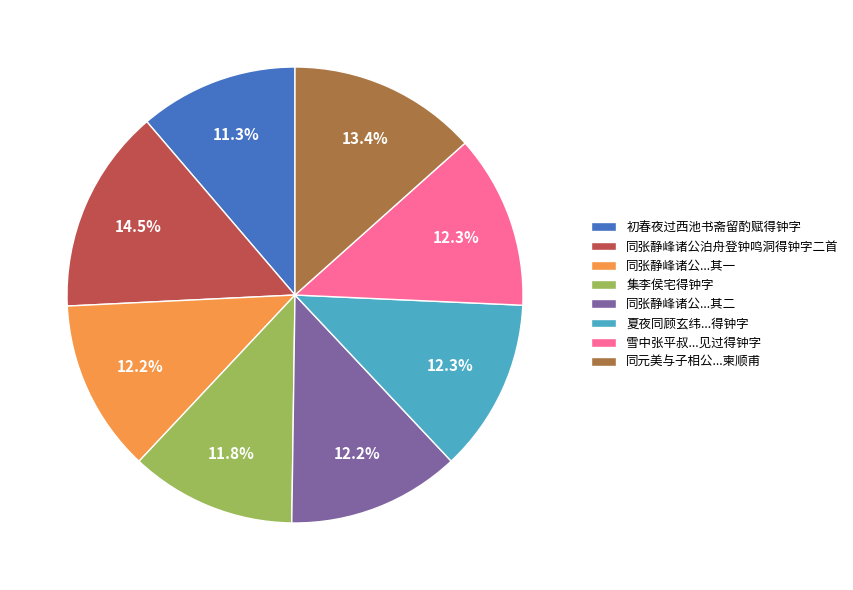

The 初春夜过西池书斋留酌赋得钟字 slice represents 1% of the pie. True or false?

False